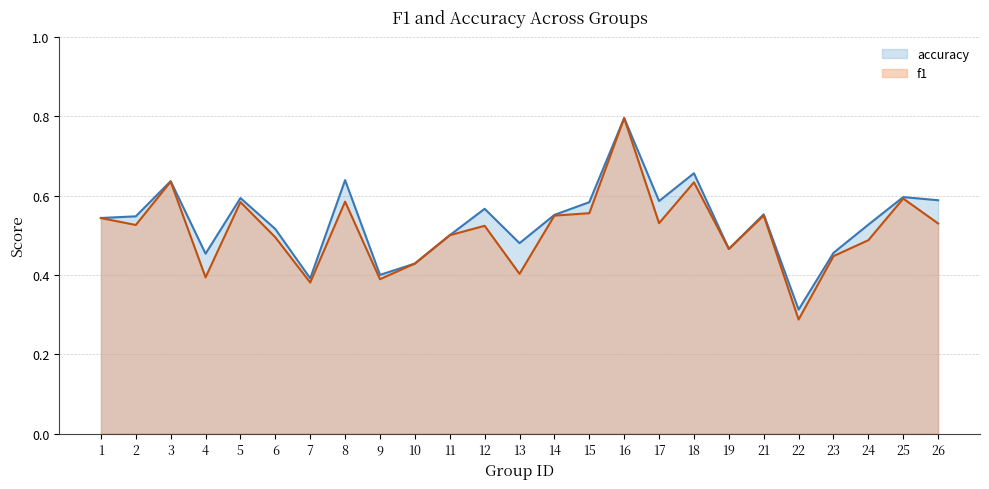

The accuracy series shows 0.9 at 15. True or false?

False